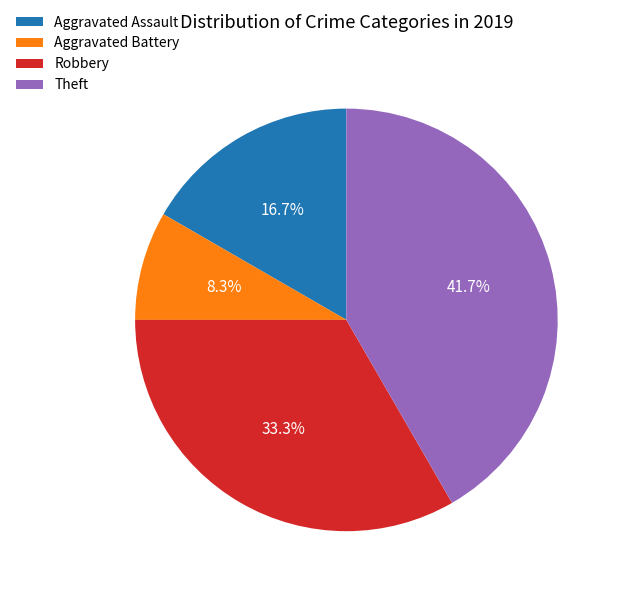

To the nearest percent, what is the difference between the largest and smallest slice percentages?

33%